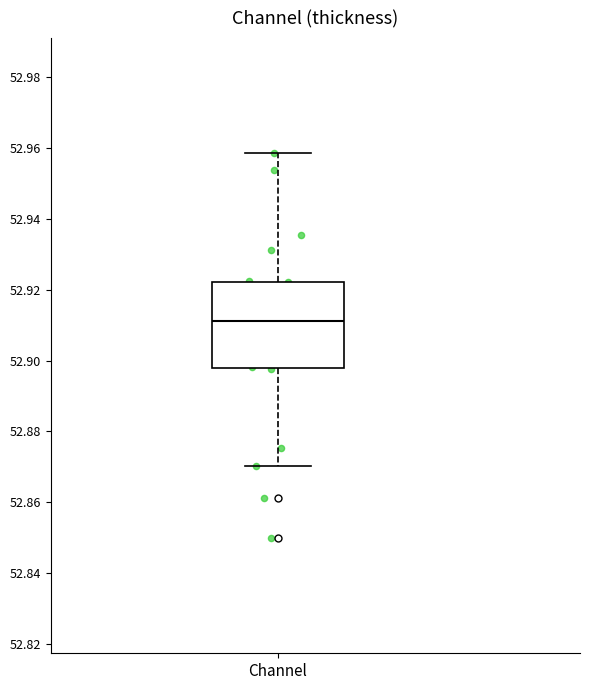

Read this box plot against the y-axis: the position of the median line, the range covered by the box, and the ends of both whiskers. The values are not printed on the chart, so give them approximately, as read against the axis.

median 52.912, box 52.898 to 52.922, whiskers 52.870 to 52.958